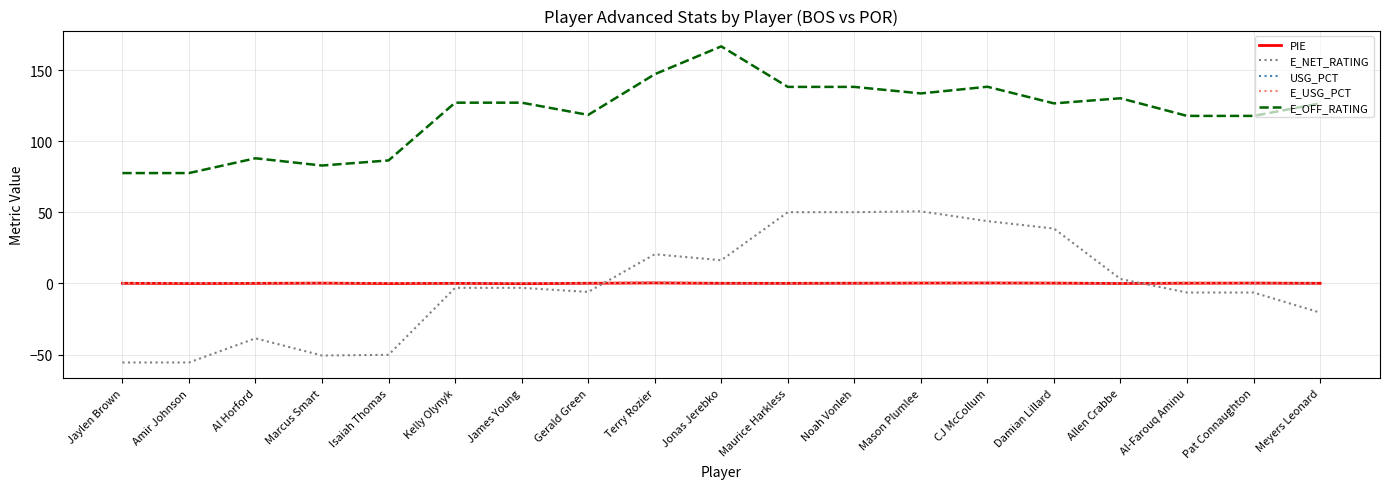

Which series has the largest total across all categories?

E_OFF_RATING